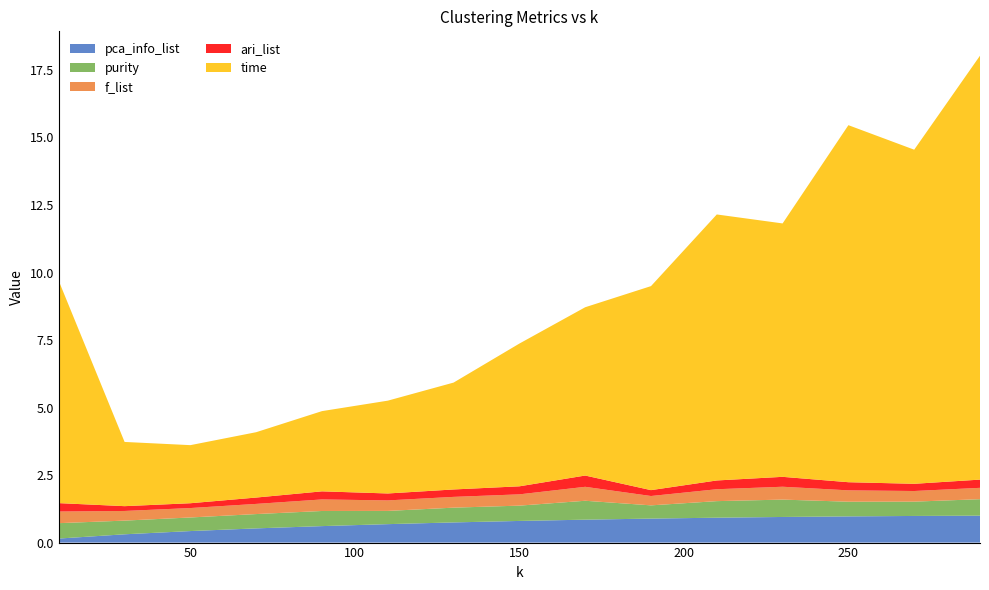

Reading left to right, list all the values displayed in this chart.

pca_info_list: 10=0.1	30=0.3	50=0.4	70=0.5	90=0.6	110=0.7	130=0.7	150=0.8	170=0.8	190=0.9	210=0.9	230=0.9	250=1.0	270=1.0	290=1.0
purity: 10=0.6	30=0.5	50=0.5	70=0.5	90=0.6	110=0.5	130=0.5	150=0.6	170=0.7	190=0.5	210=0.6	230=0.6	250=0.5	270=0.5	290=0.6
f_list: 10=0.4	30=0.4	50=0.3	70=0.4	90=0.4	110=0.4	130=0.4	150=0.4	170=0.5	190=0.3	210=0.4	230=0.5	250=0.4	270=0.4	290=0.4
ari_list: 10=0.3	30=0.2	50=0.2	70=0.2	90=0.3	110=0.3	130=0.3	150=0.3	170=0.4	190=0.2	210=0.3	230=0.4	250=0.3	270=0.3	290=0.3
time: 10=8.2	30=2.4	50=2.2	70=2.4	90=3.0	110=3.4	130=4.0	150=5.3	170=6.2	190=7.6	210=9.8	230=9.4	250=13.2	270=12.4	290=15.7